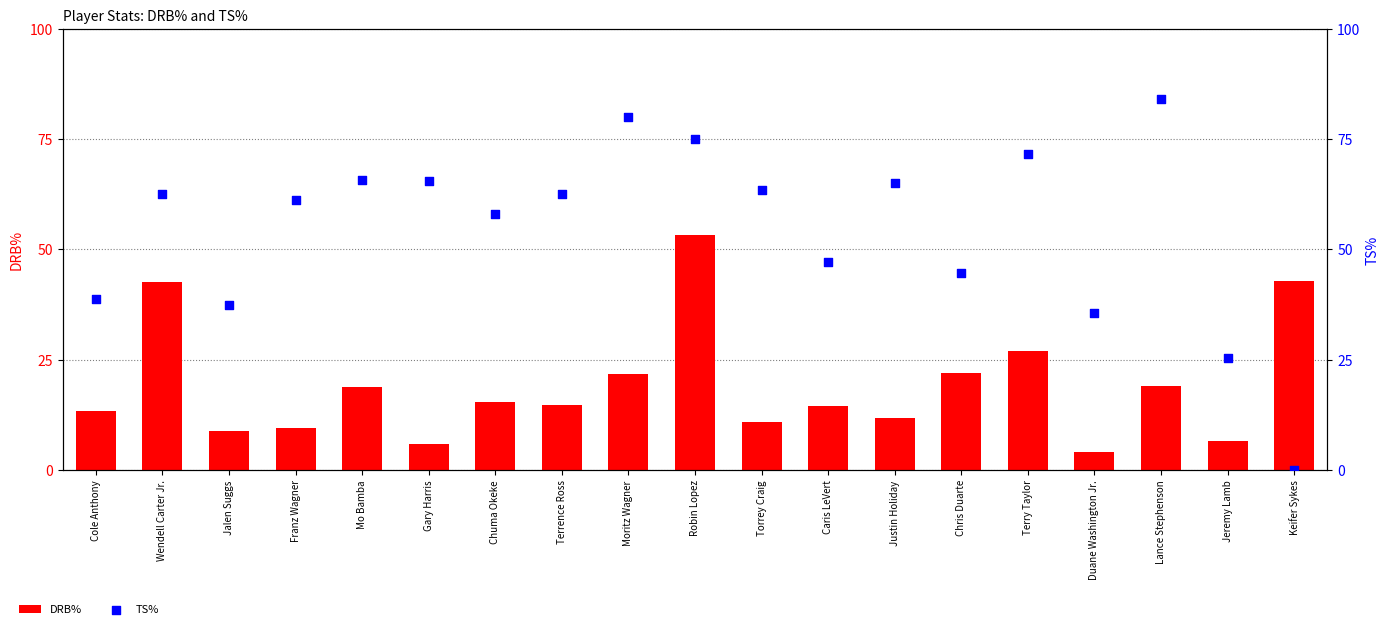

Which series contains the lowest Y value?

TS%